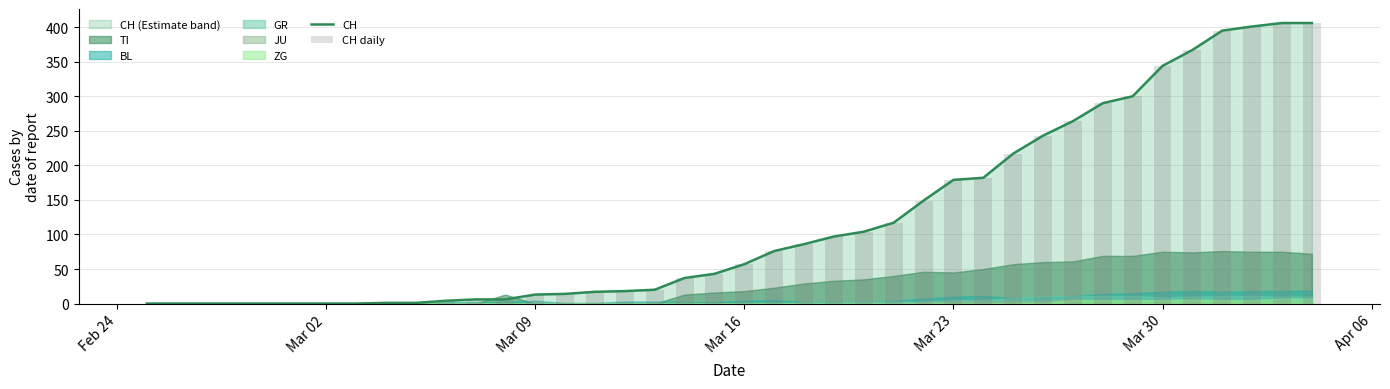

What is the highest value of the CH series?

406